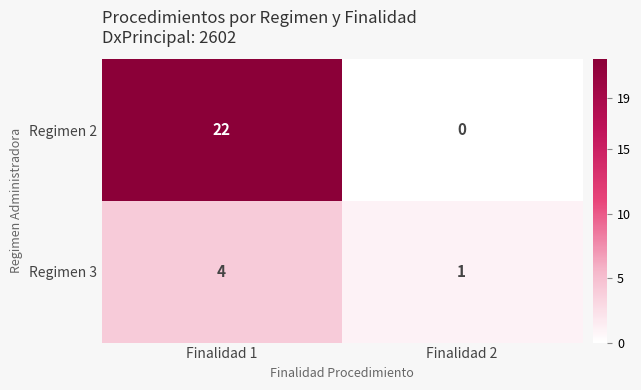

What is the difference between the highest and lowest values at Finalidad 1?

18